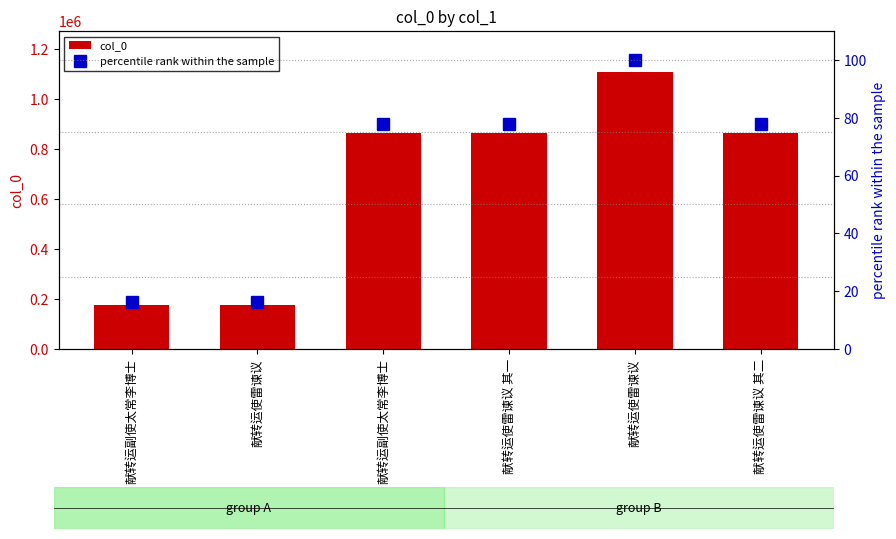

What is the approximate value of col_0 at 献转运使雷谏议 其一?

863705